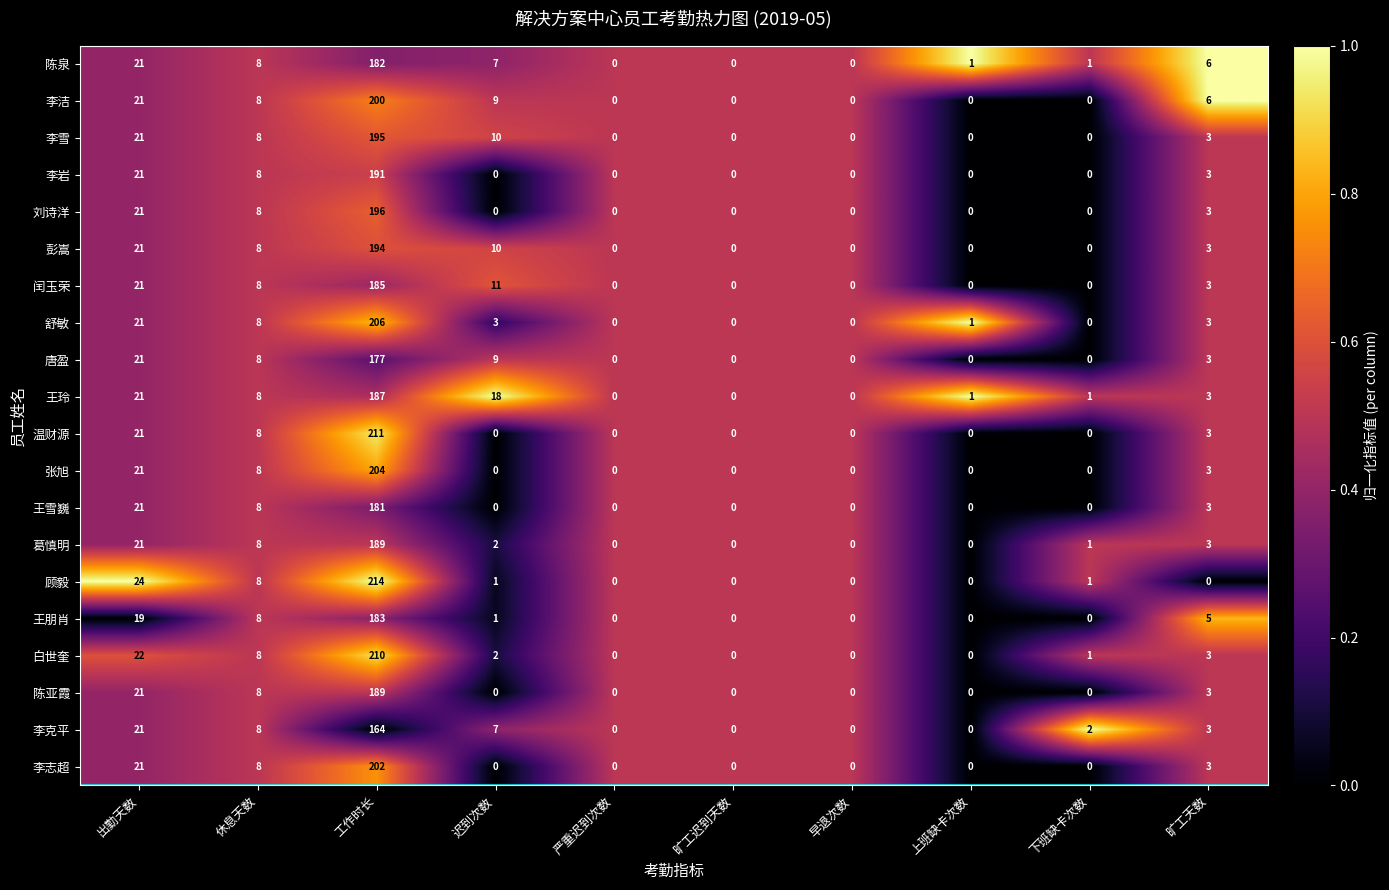

Is it true that 温财源 equals 211 at 工作时长?

True